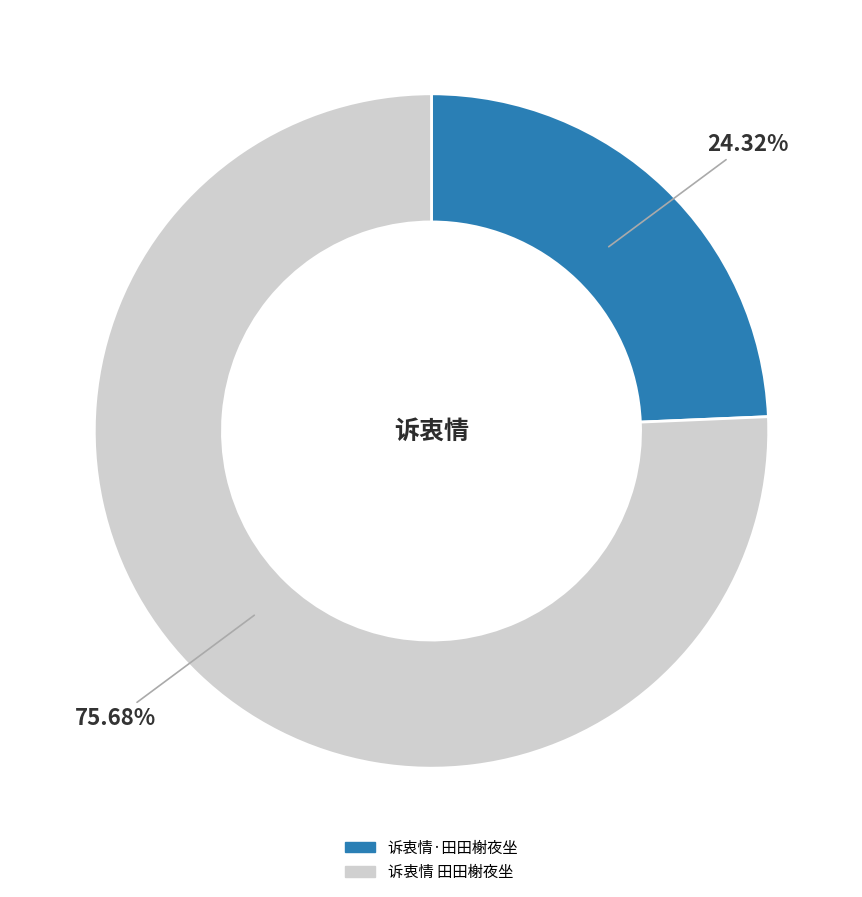

Is there a majority slice in this chart?

Yes